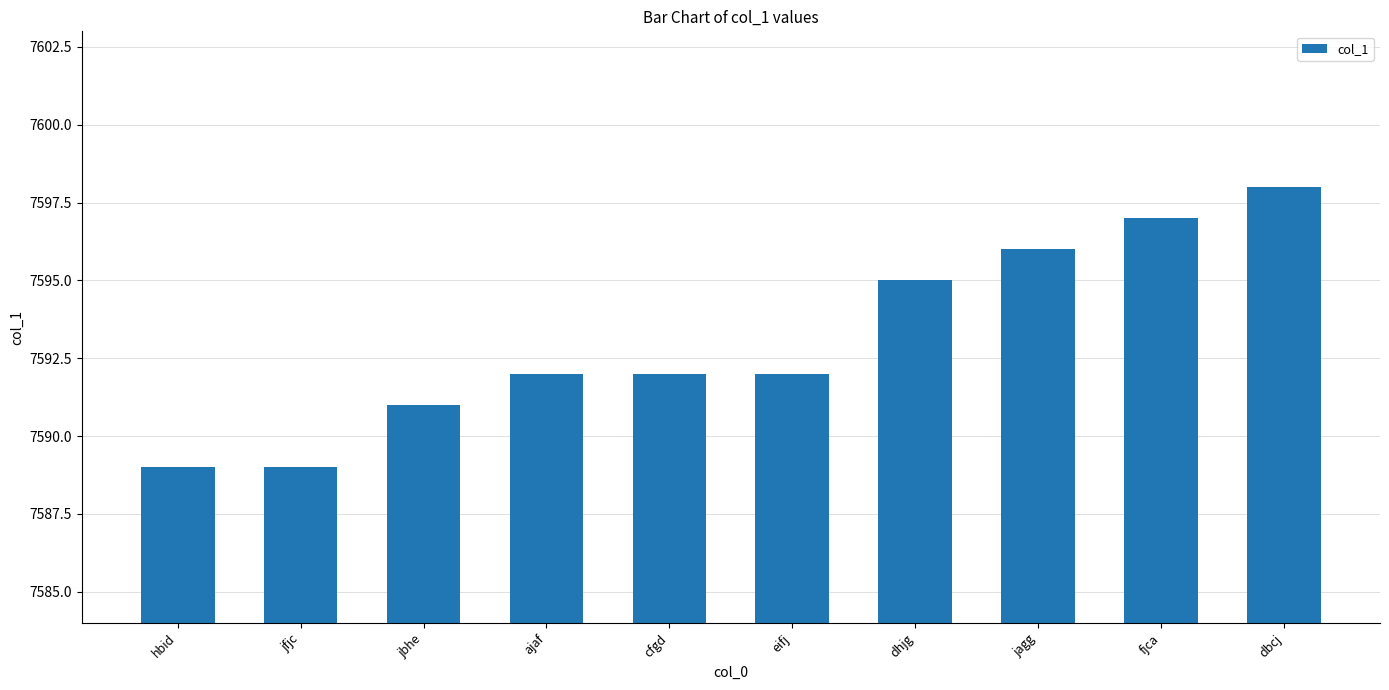

How many values are between 7591 and 7596?

6